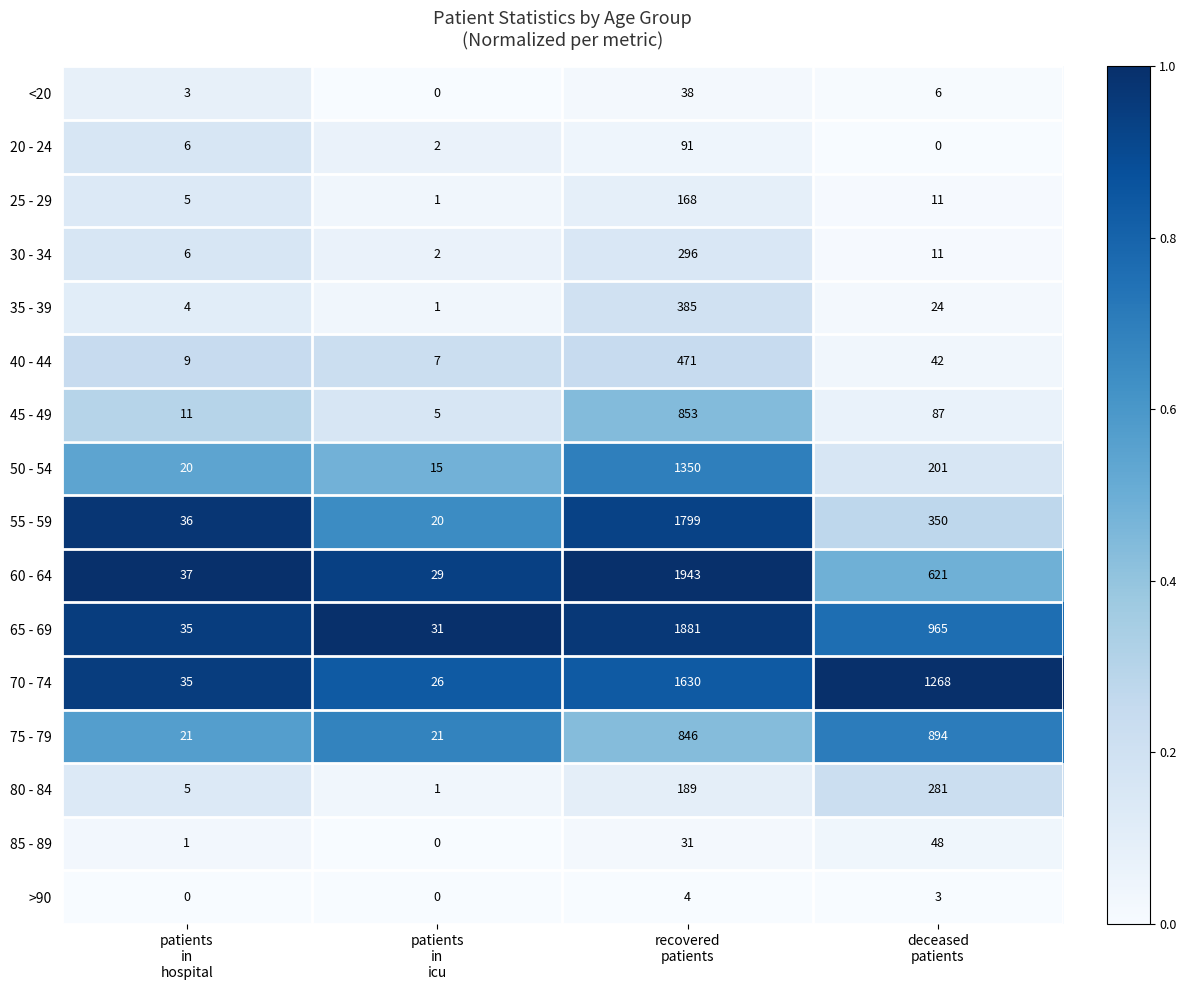

Which series has the largest total across all categories?

70 - 74